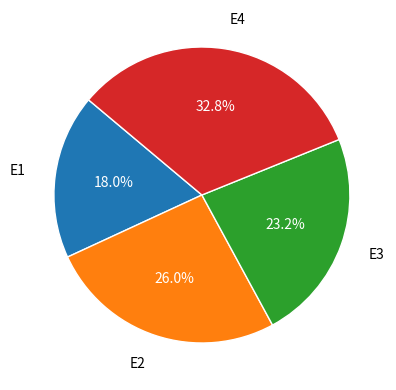

Does any single category account for the majority?

No